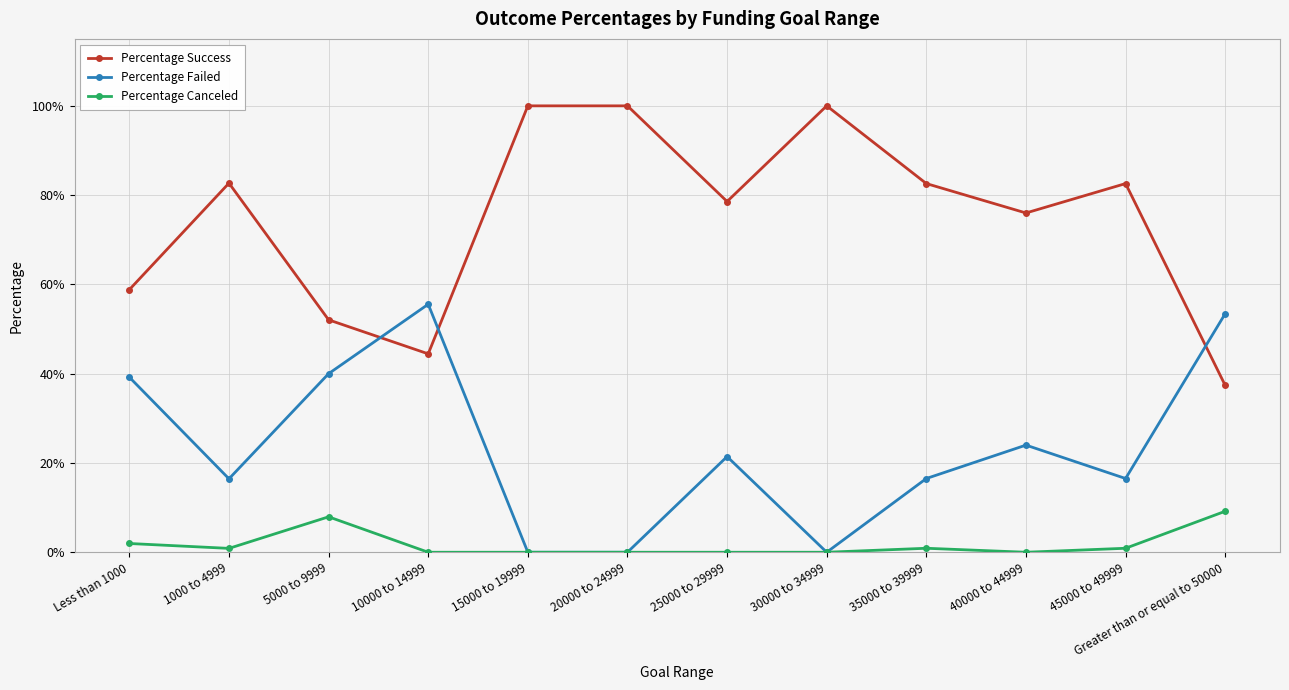

What are all the series names shown in the legend?

Percentage Success, Percentage Failed, Percentage Canceled